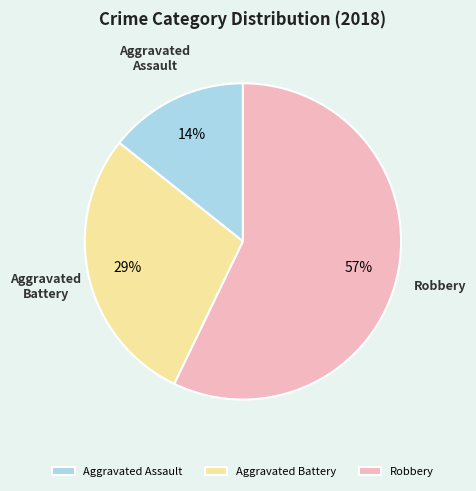

What is the ratio of the value at Robbery to the value at Aggravated Battery?

2.0